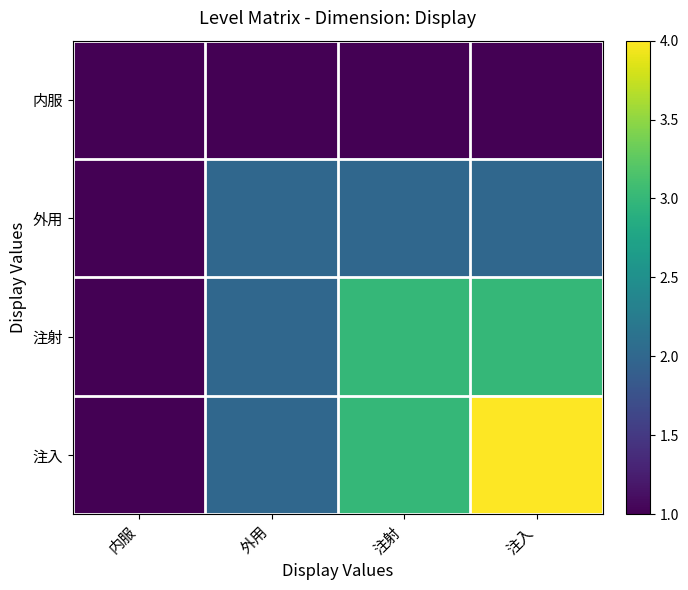

Rank the series by their maximum value, from lowest to highest.

内服, 外用, 注射, 注入